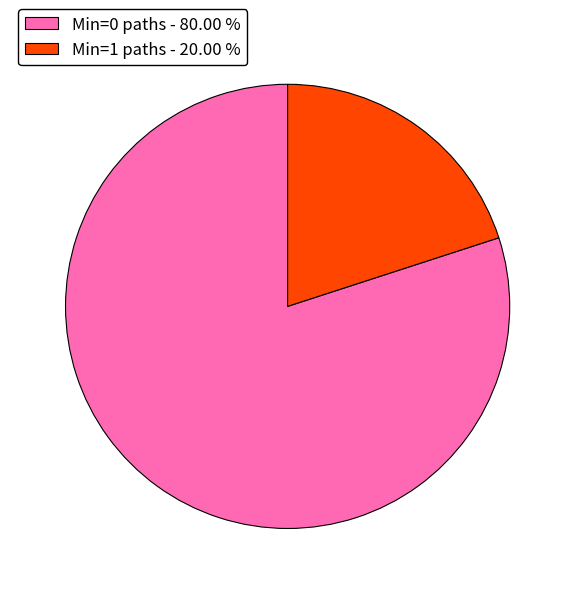

How many segments does this pie chart have?

2